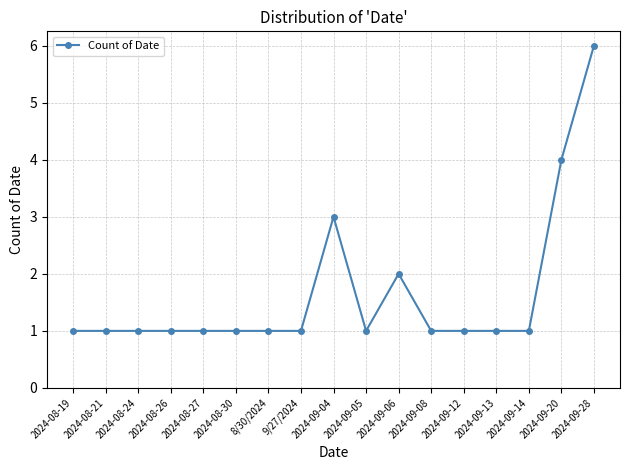

What is the sum of the values at 2024-08-21 and 2024-09-20?

5